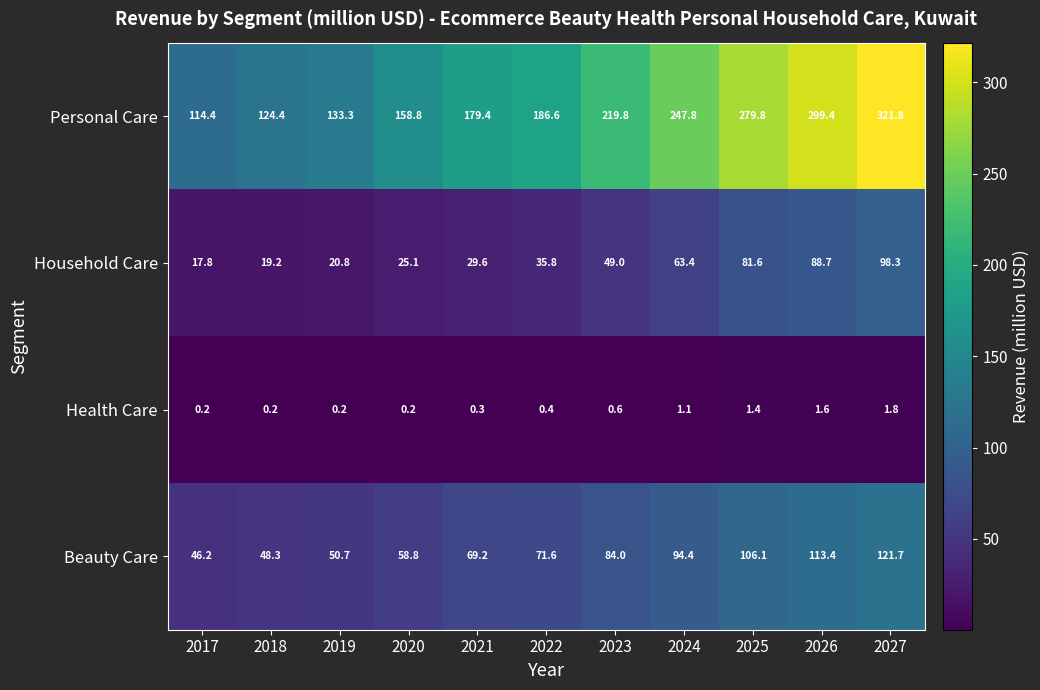

How many data points in Household Care are less than 35?

5